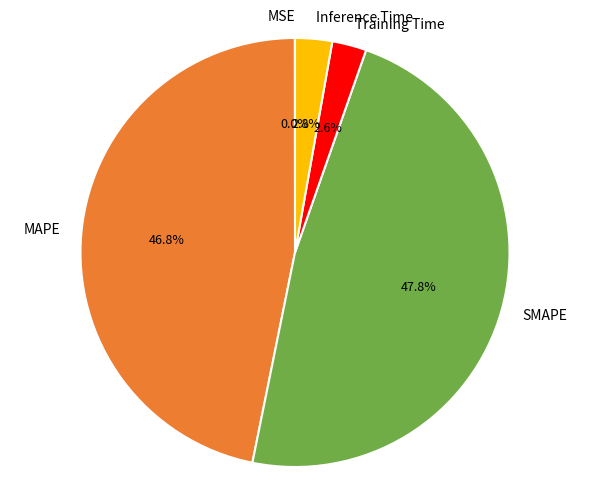

Which has a higher value, SMAPE or Inference Time?

SMAPE